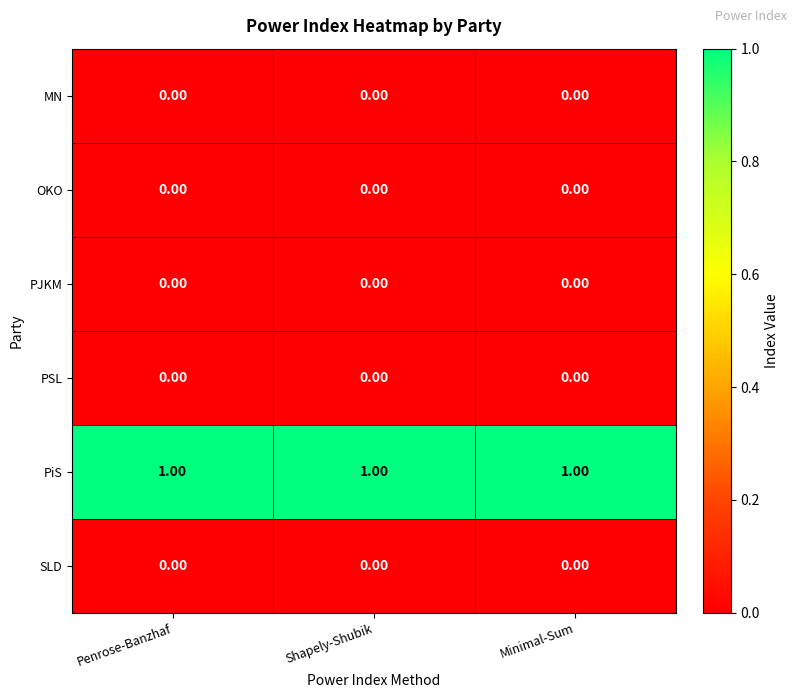

Which series has the largest total across all categories?

PiS